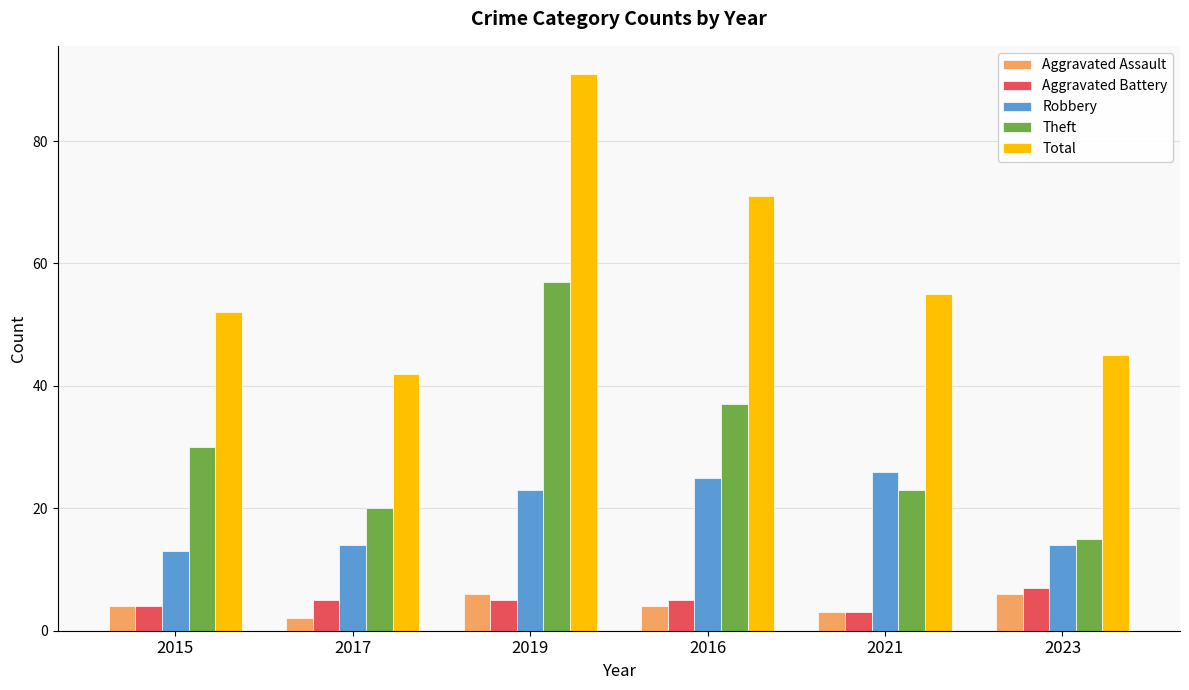

What is the minimum value for Theft?

15